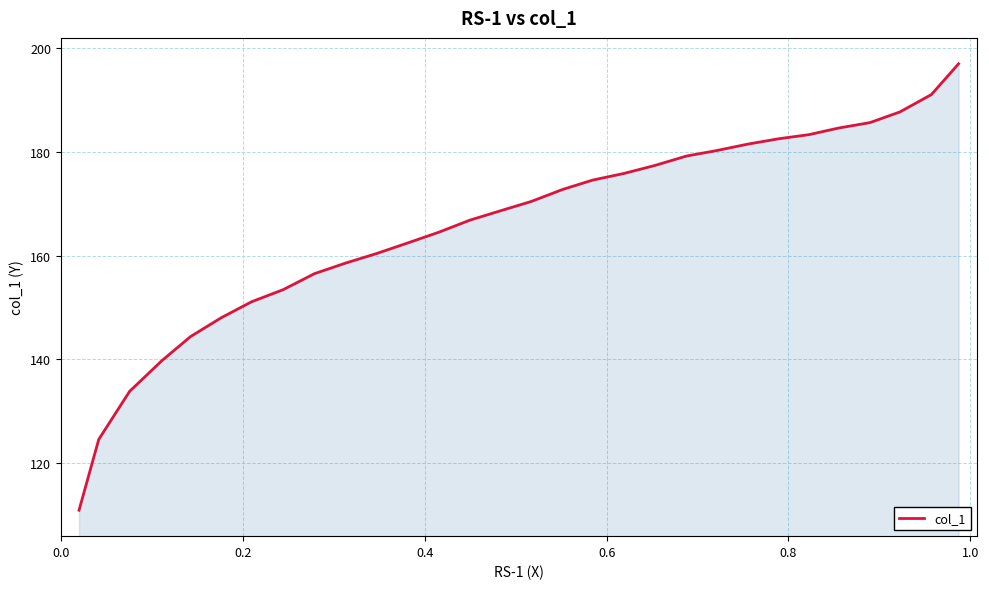

What is the minimum value shown in the chart?

110.8